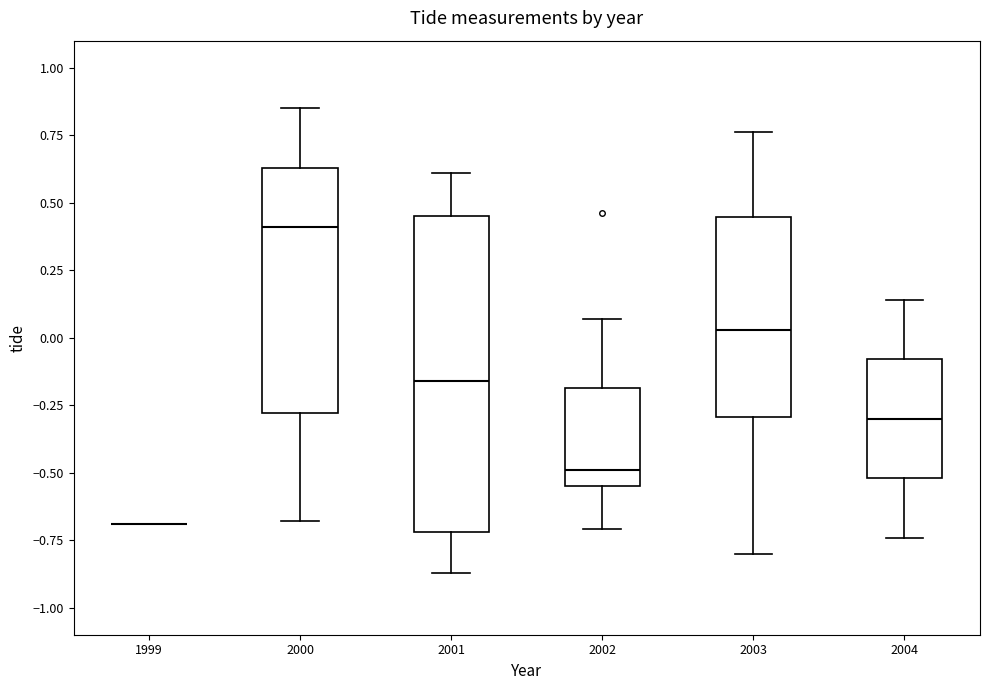

Reading left to right, transcribe this box plot: for each box, give where its median line is, the range the box spans, and where its two whiskers end, as read against the y-axis. The values are not printed on the chart, so give them approximately, as read against the axis.

1999: box collapsed to a line at -0.70, whiskers -0.70 to -0.70
2000: median 0.40, box -0.30 to 0.65, whiskers -0.70 to 0.85
2001: median -0.15, box -0.70 to 0.45, whiskers -0.85 to 0.60
2002: median -0.50, box -0.55 to -0.20, whiskers -0.70 to 0.05
2003: median 0.05, box -0.30 to 0.45, whiskers -0.80 to 0.75
2004: median -0.30, box -0.50 to -0.10, whiskers -0.75 to 0.15